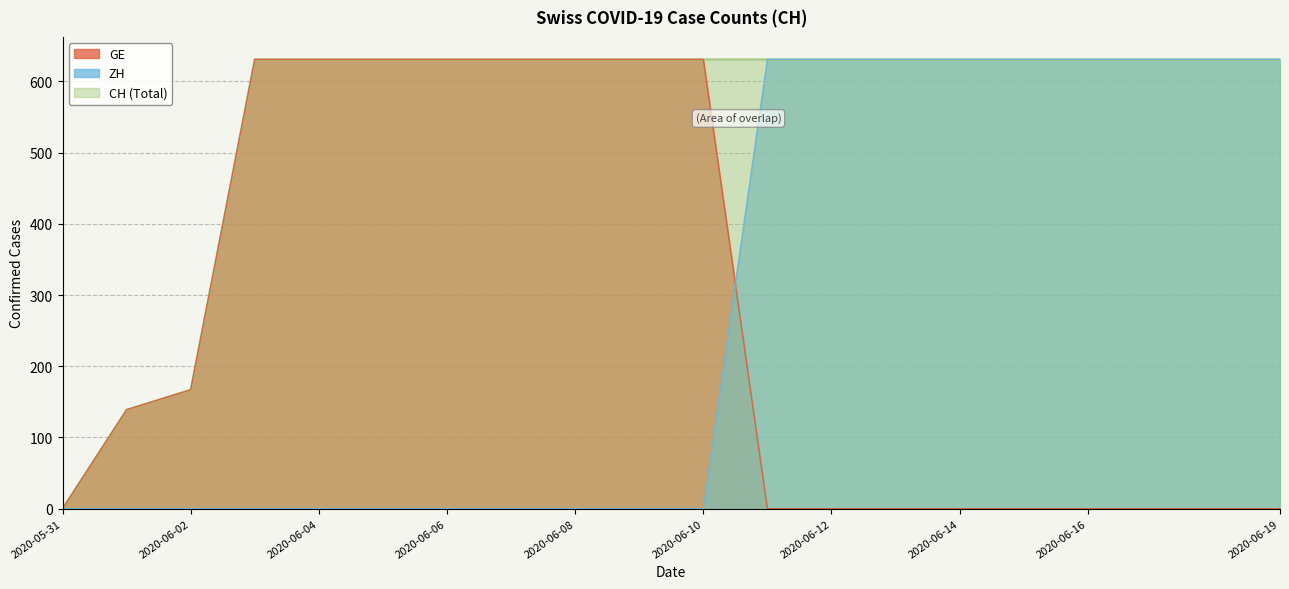

How many positive values are there?

19